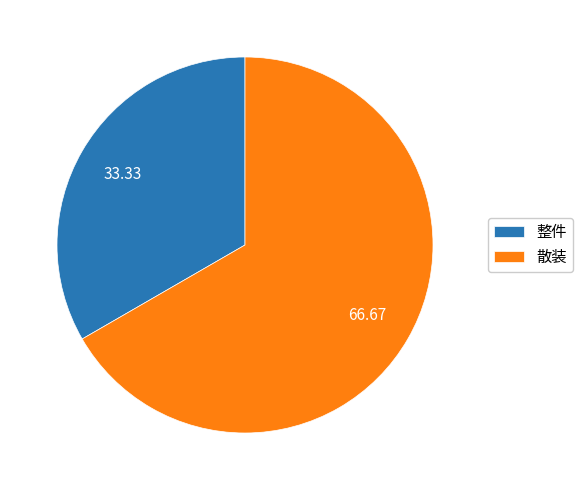

Which slice is the largest?

散装